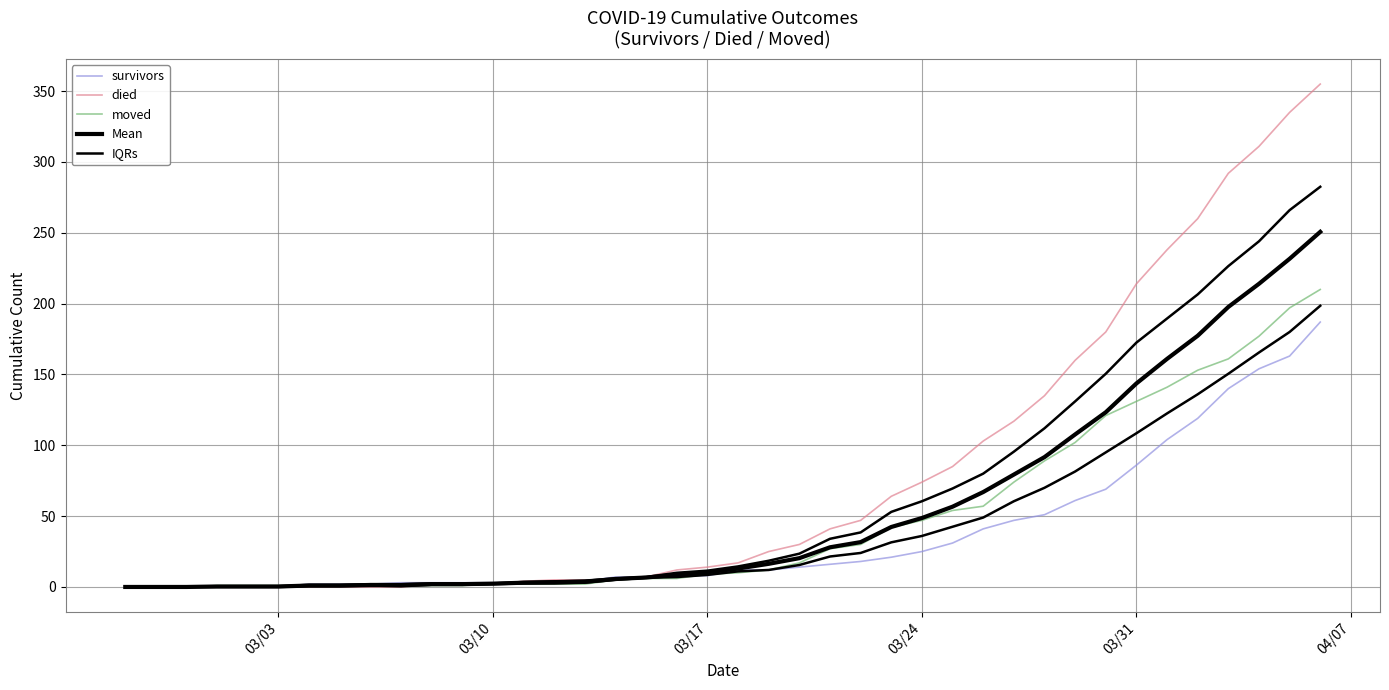

What is the average value of the moved series?

47.4